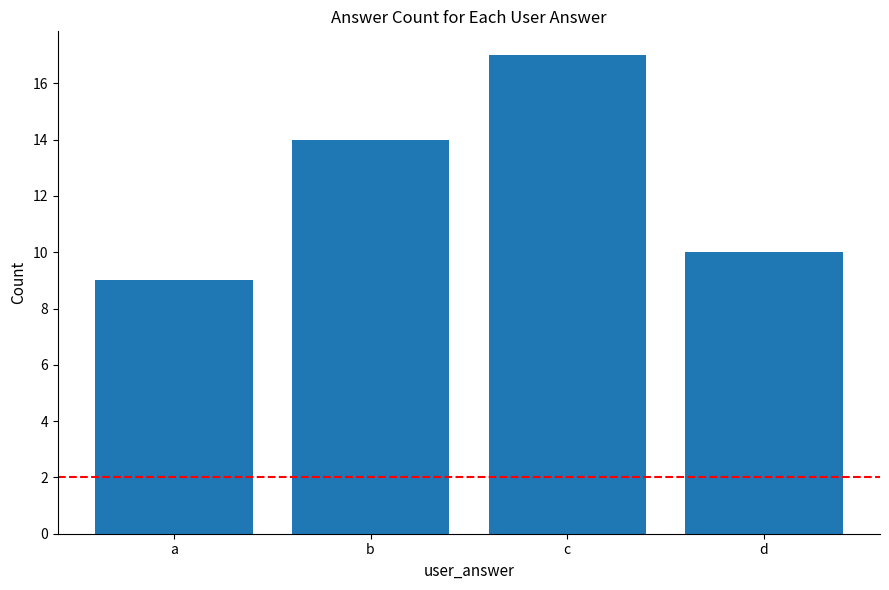

What is the difference between the maximum and second lowest values?

7